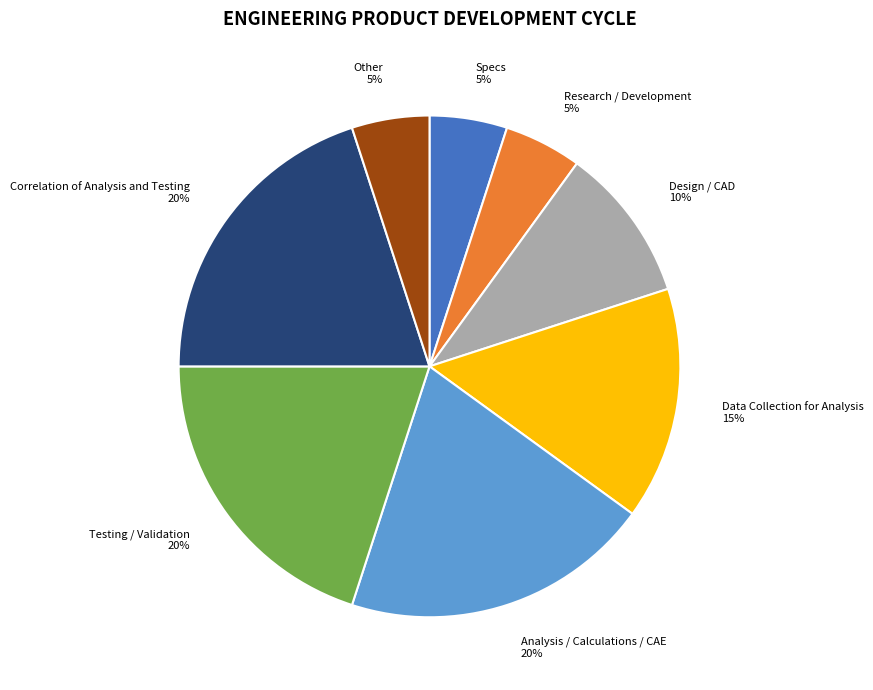

Is there a majority slice in this chart?

No